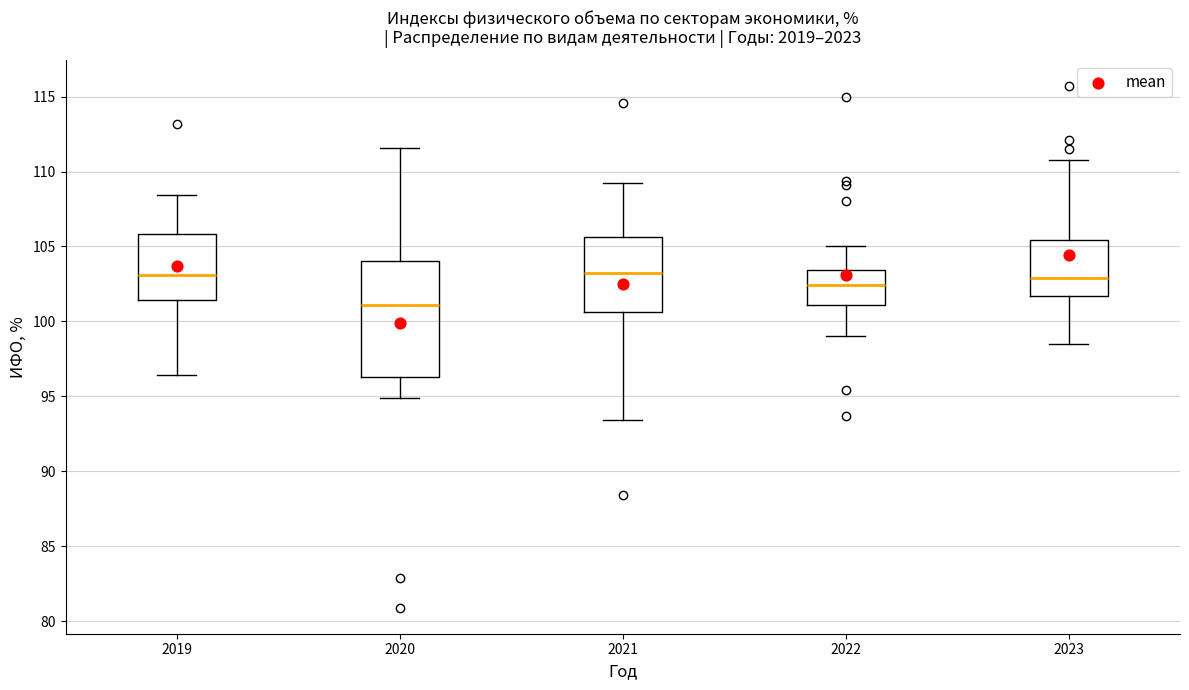

Reading left to right, read every box against the y-axis: the position of its median line, the range the box covers, and the ends of its whiskers. The values are not printed on the chart, so give them approximately, as read against the axis.

2019: median 103.0, box 101.5 to 106.0, whiskers 96.5 to 108.5
2020: median 101.0, box 96.5 to 104.0, whiskers 95.0 to 111.5
2021: median 103.0, box 100.5 to 105.5, whiskers 93.5 to 109.0
2022: median 102.5, box 101.0 to 103.5, whiskers 99.0 to 105.0
2023: median 103.0, box 101.5 to 105.5, whiskers 98.5 to 111.0